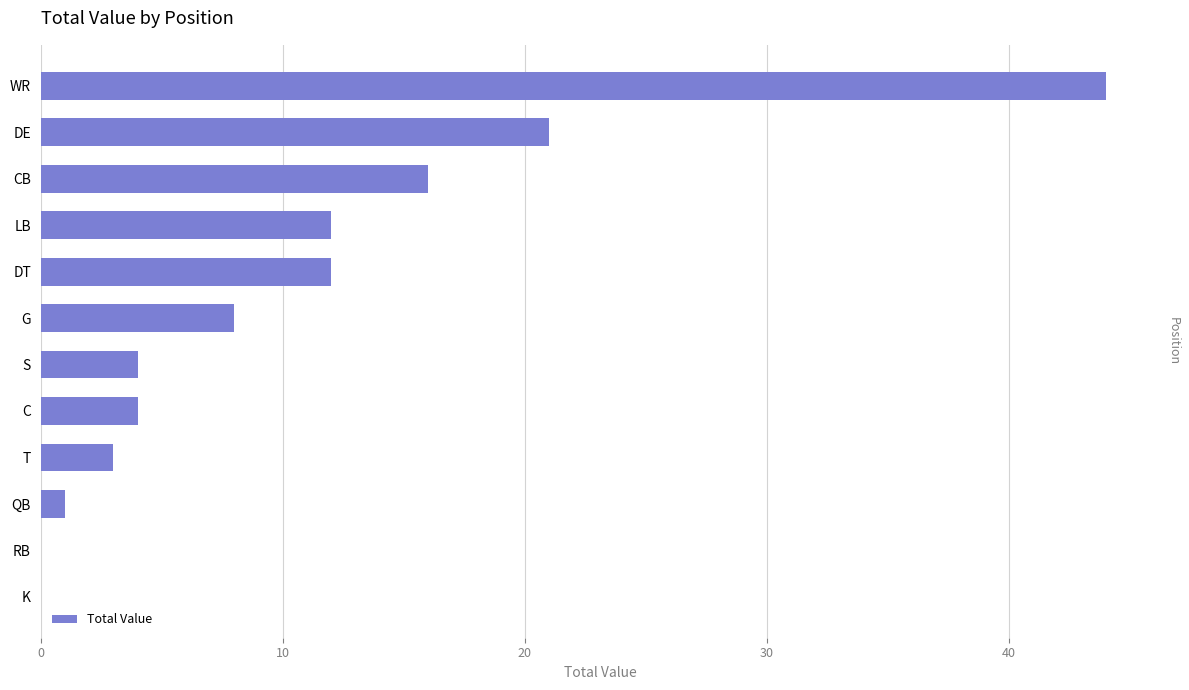

What is the sum of the values at S and CB?

20